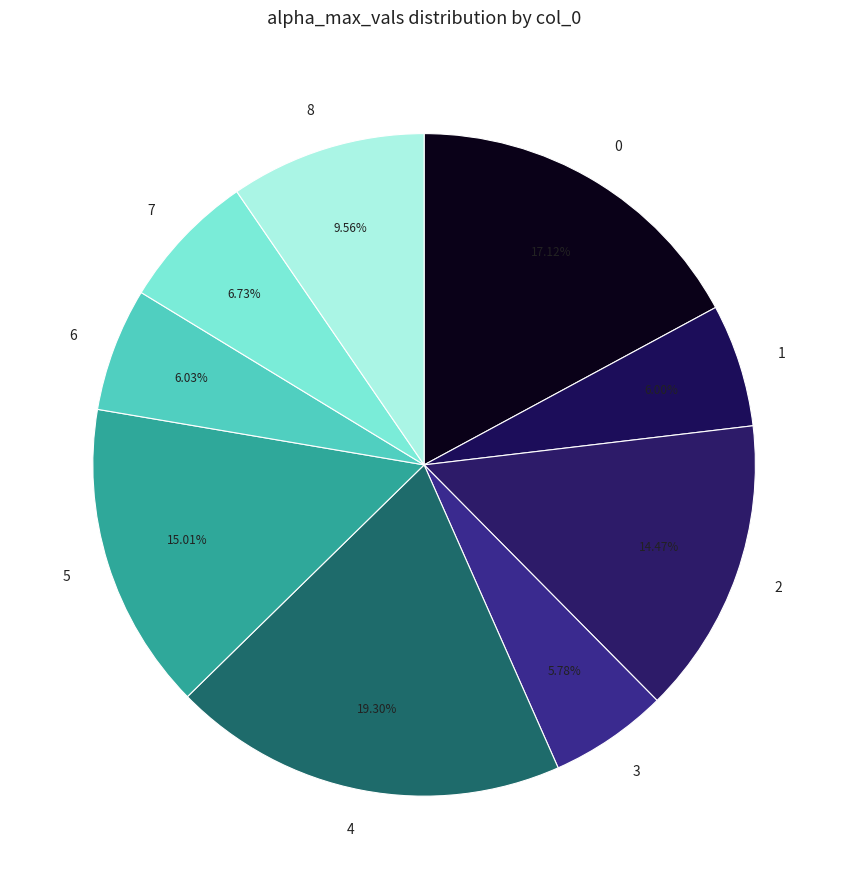

Which category has the biggest portion of the pie?

4